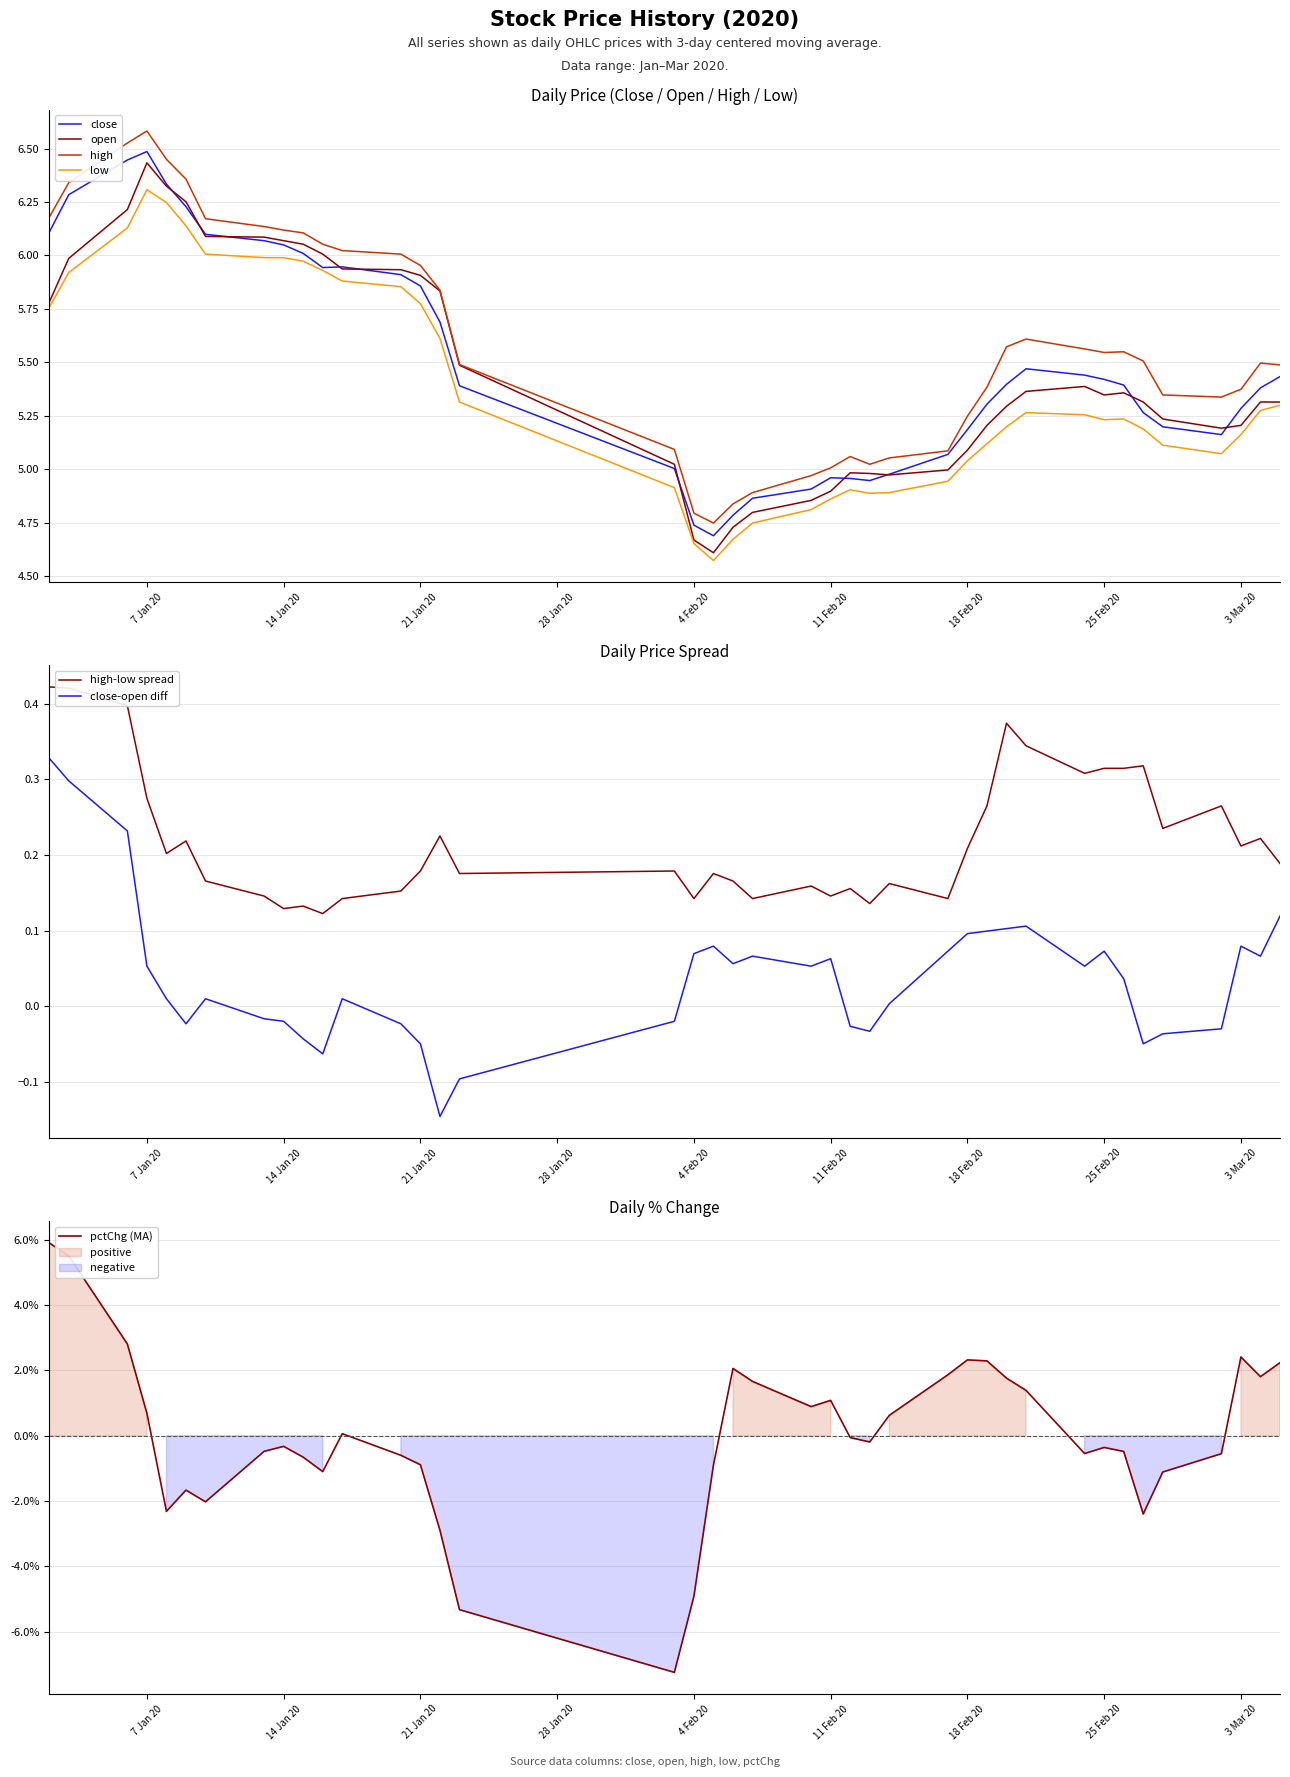

What is the difference between the maximum and second lowest values in the close series?

1.7